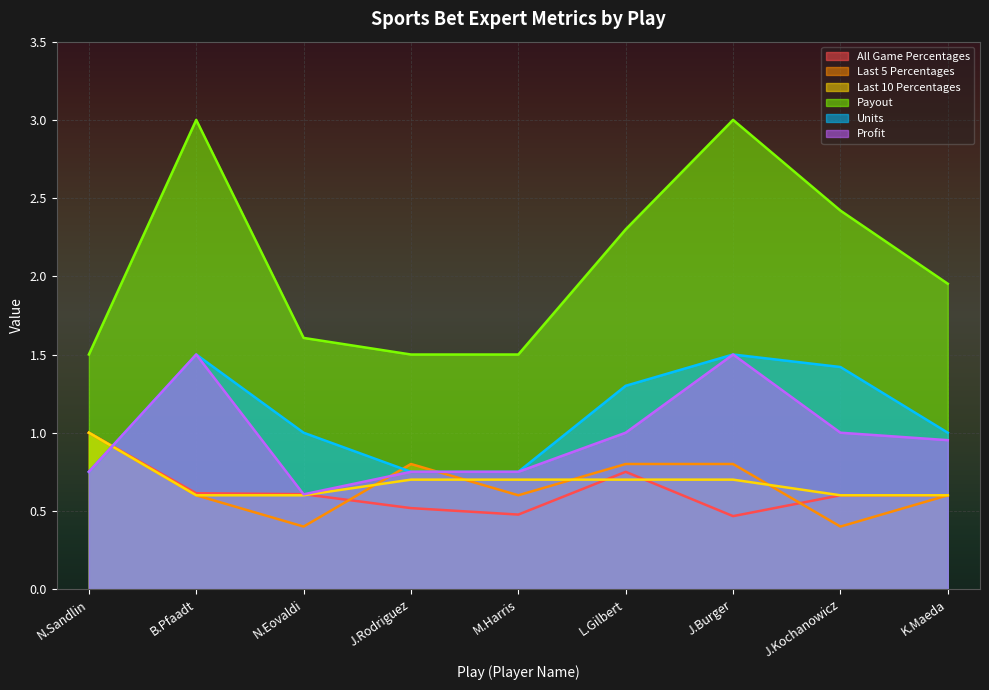

How many intersections are there between Last 5 Percentages and Profit?

3